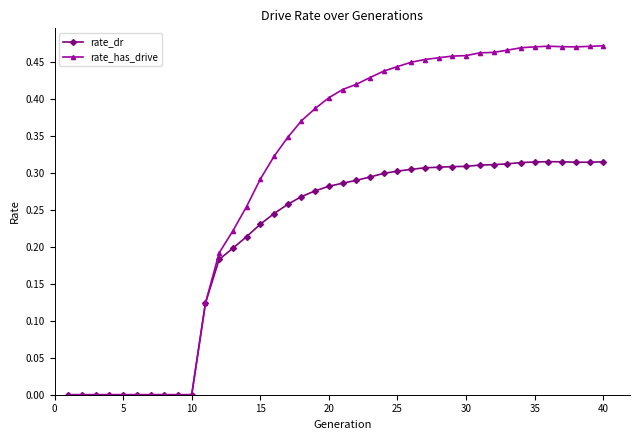

Which series has the largest total across all categories?

rate_has_drive